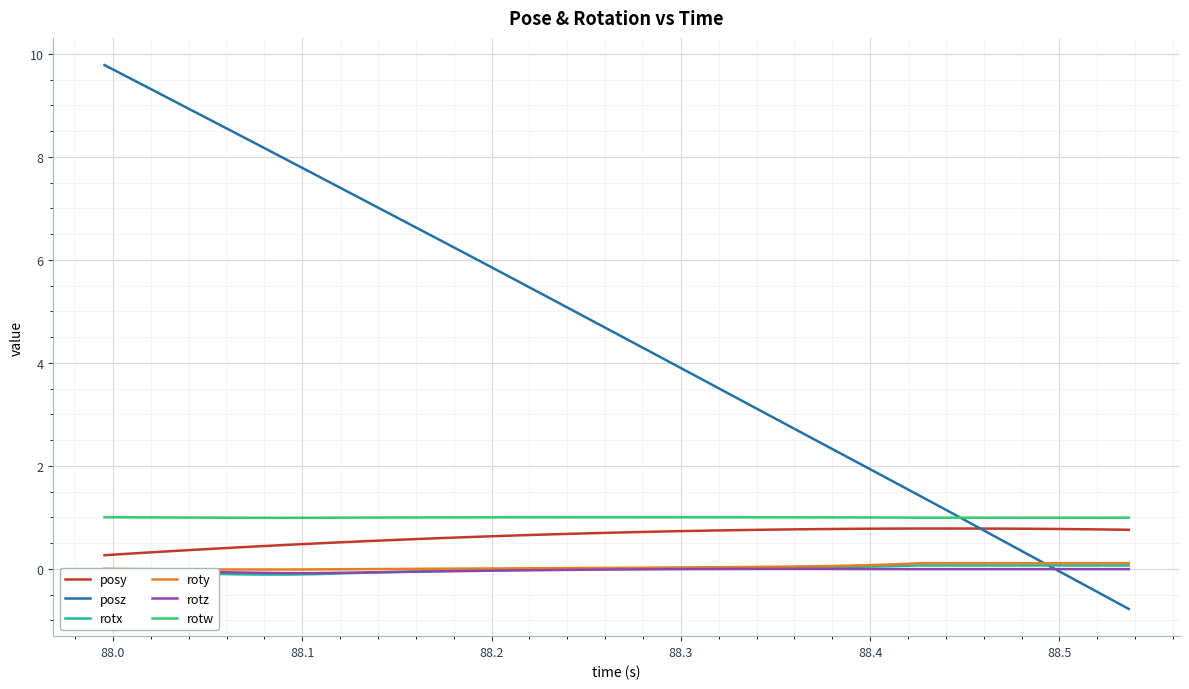

What is the greatest value displayed?

9.8